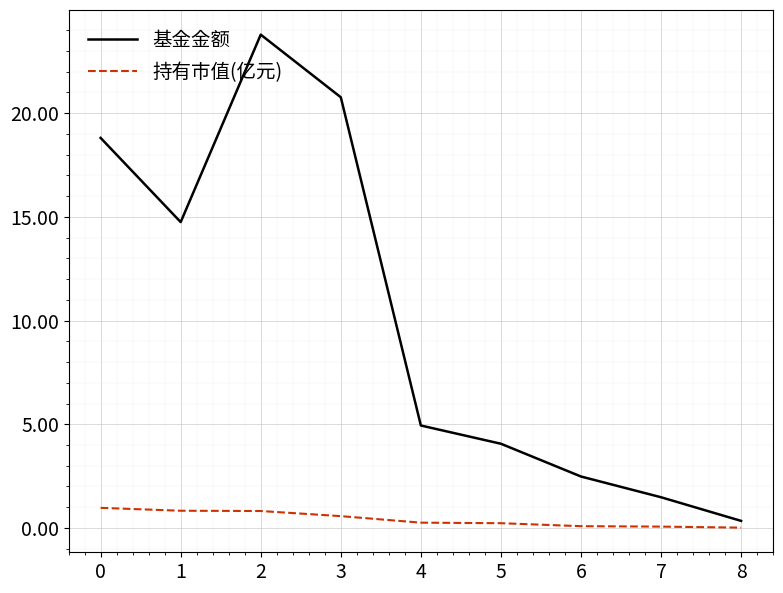

What value does the 持有市值(亿元) series have at 3?

0.6